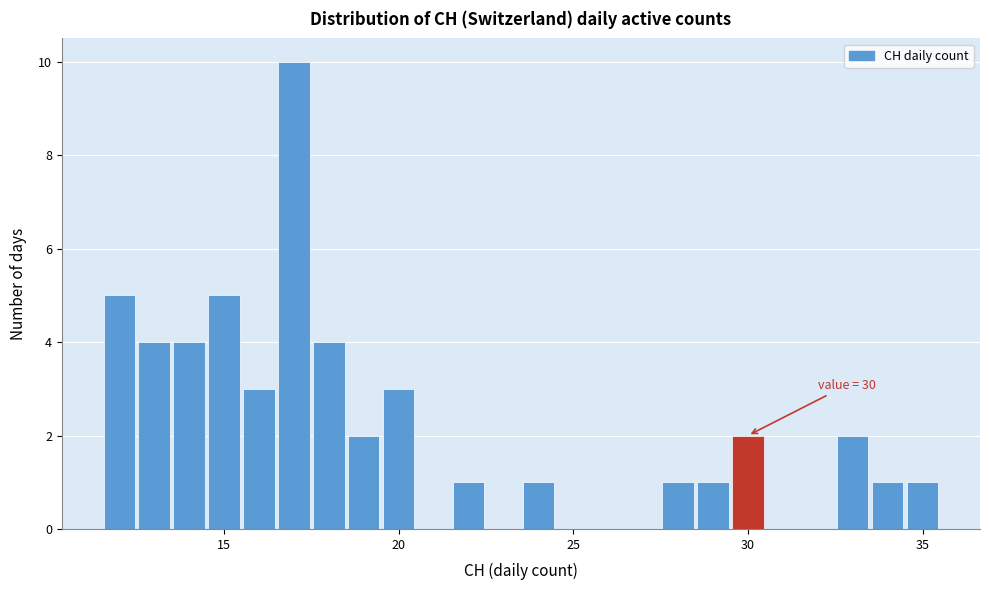

Around what value on the x-axis is the tallest bar? Give the approximate position of its centre, as read against the axis.

17.0